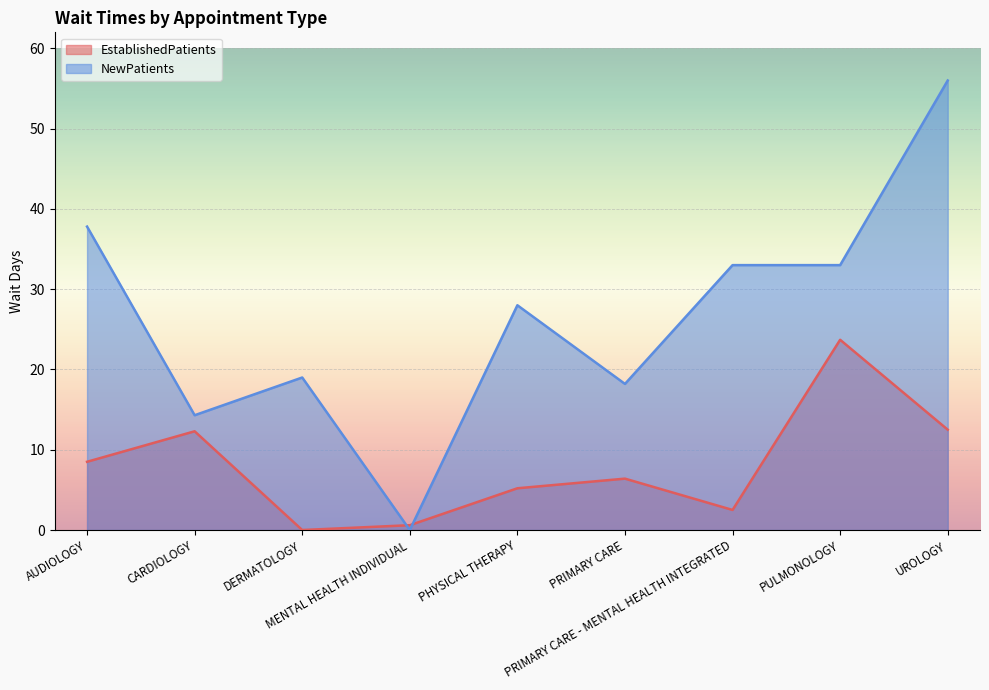

Where does the NewPatients series first go above 28?

AUDIOLOGY